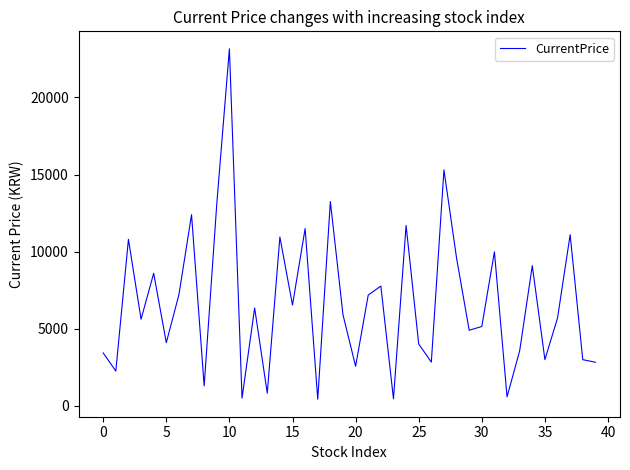

What is the difference between the maximum and minimum values?

22715